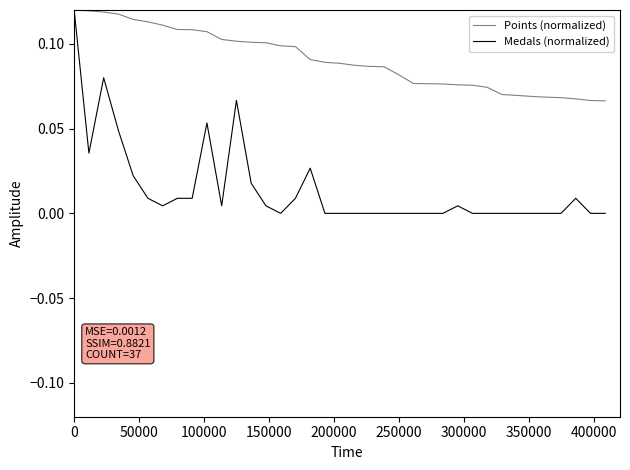

Which series has the largest total across all categories?

Points (normalized)